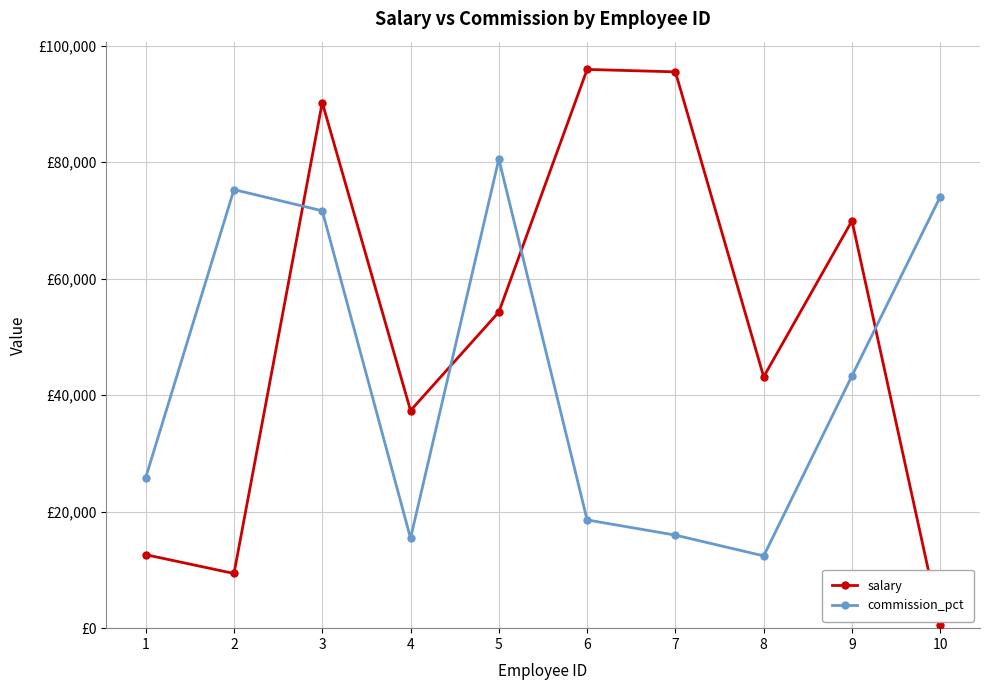

True or false: commission_pct has a value of 118170 at 5.

False